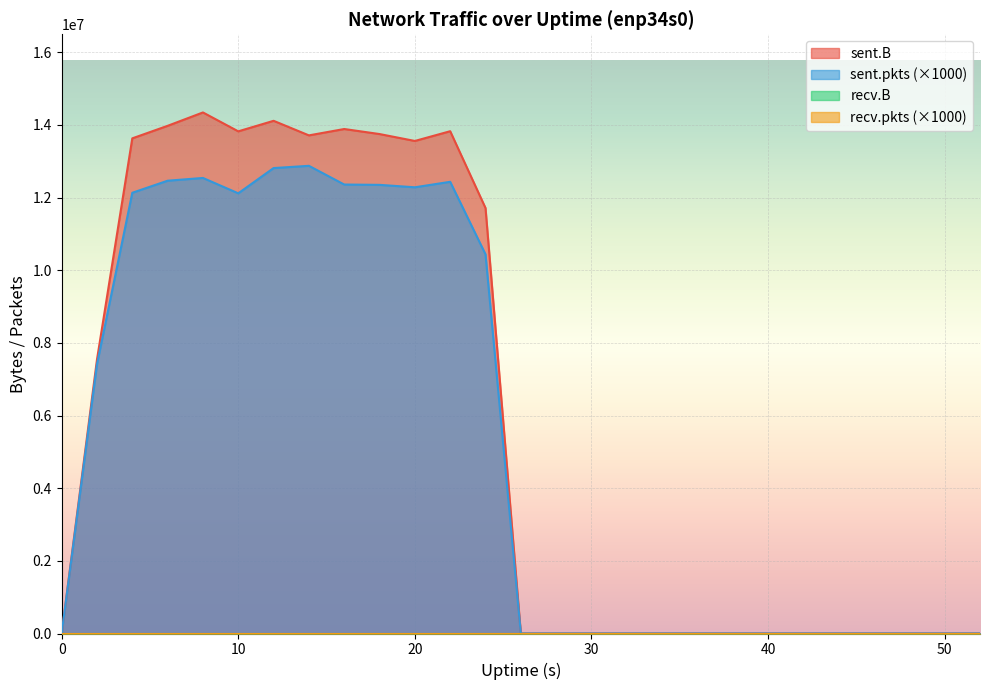

The sent.B series shows 0 at 0. True or false?

True